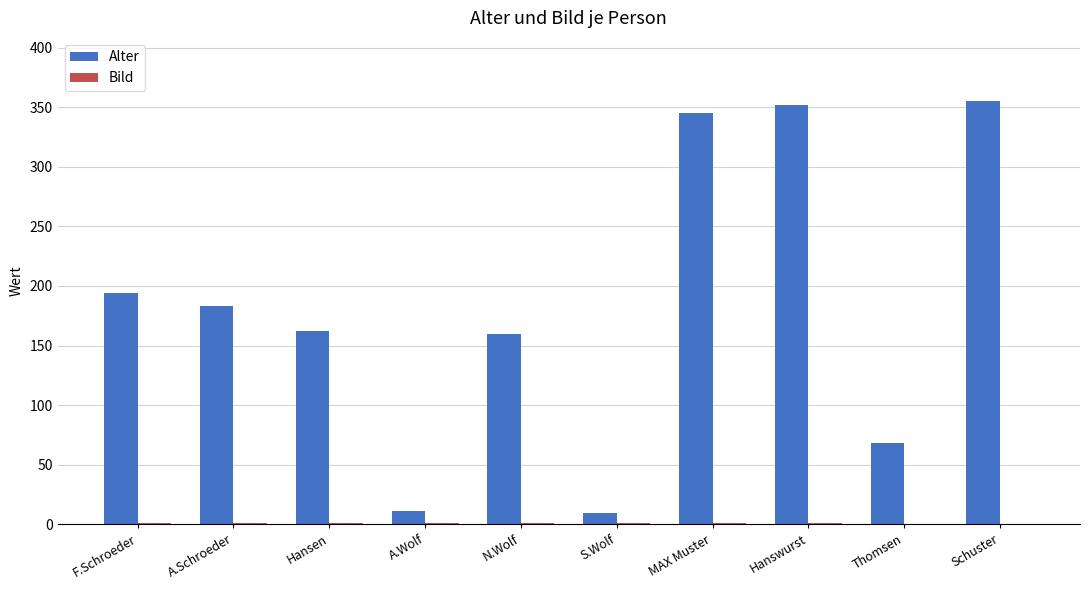

What is the sum of all Alter values?

1839